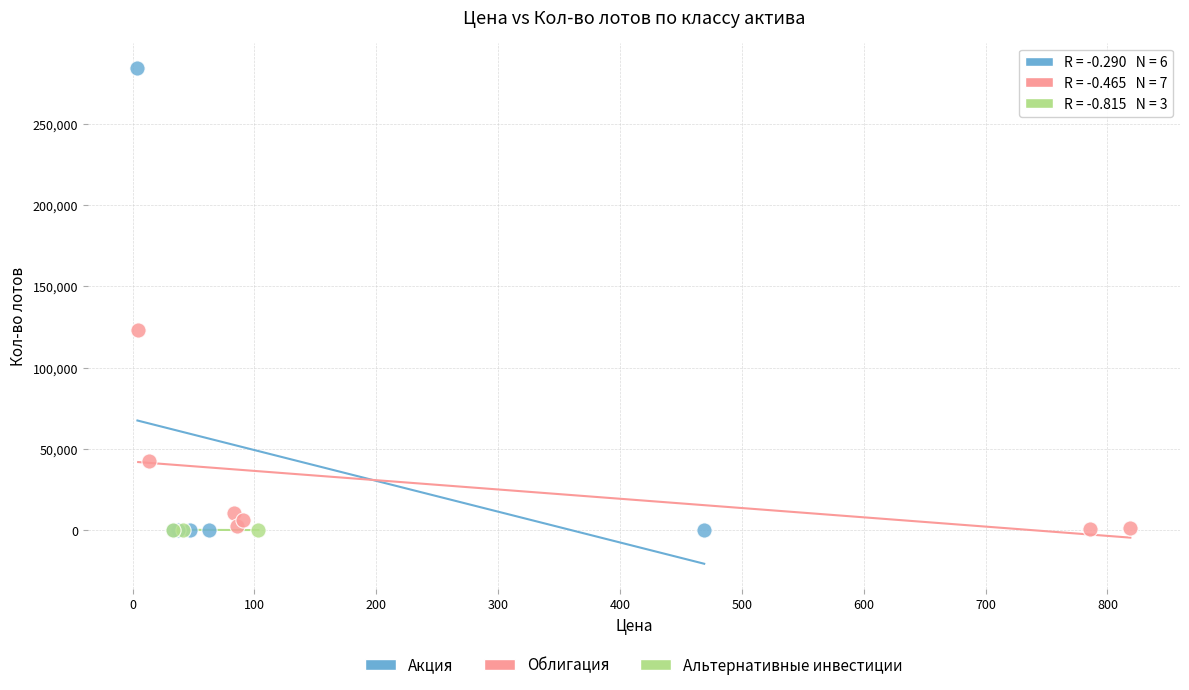

Which series reaches the maximum Y coordinate?

Акция